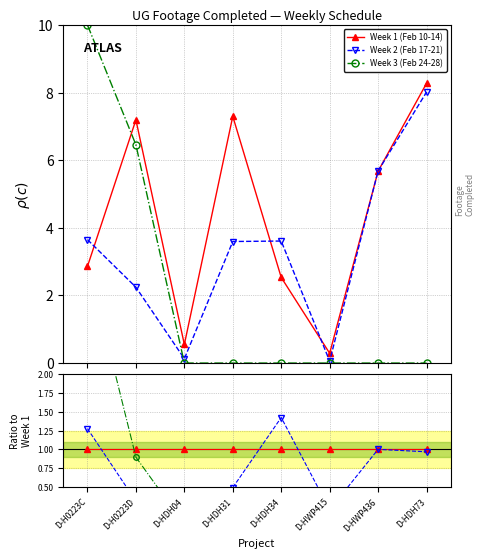

Does the chart display data point markers on the line(s)?

Yes